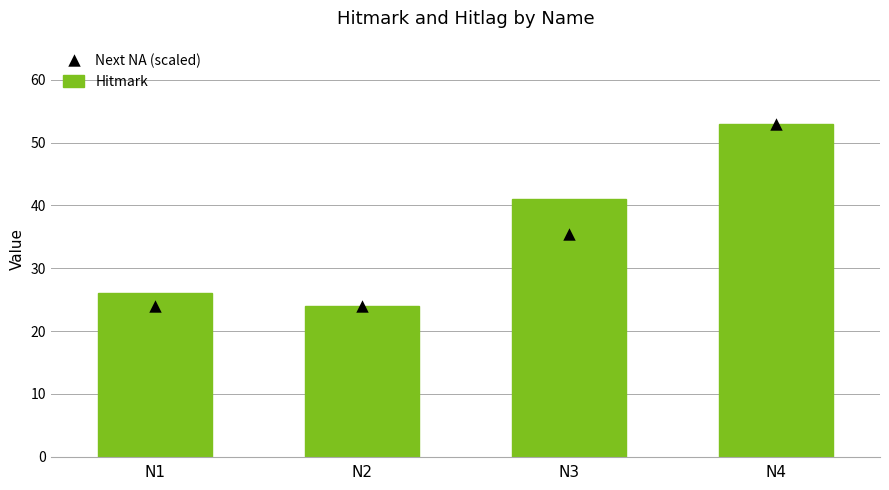

Which series has the largest total across all categories?

Hitmark